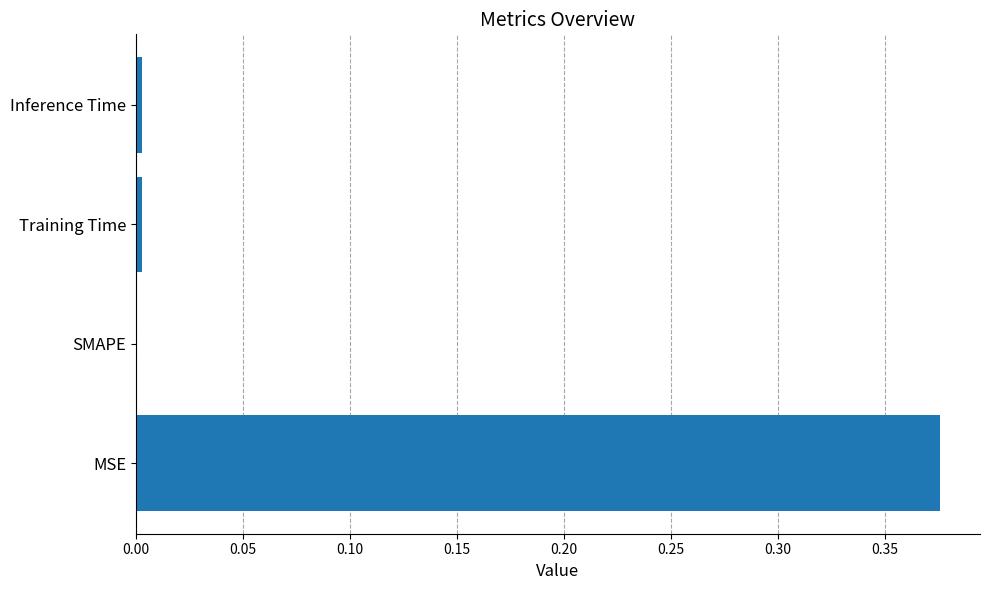

What is the average value?

0.1